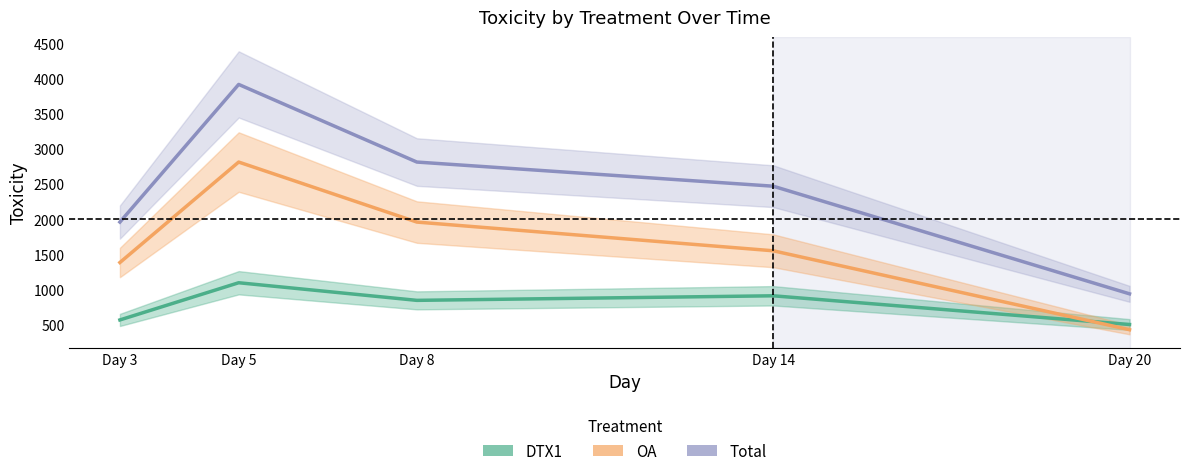

Where is OA nearest to the value 1624?

Day 14